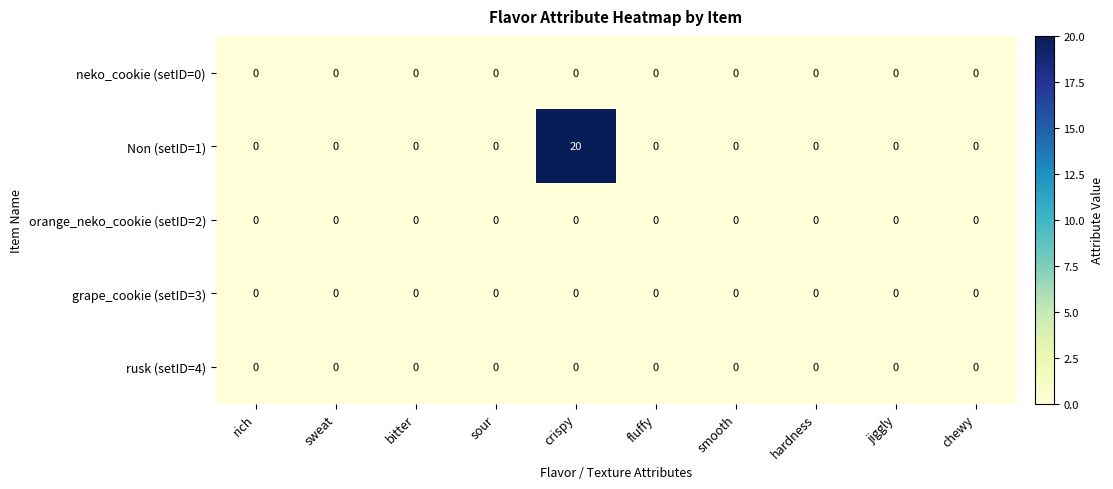

What is the total value across all series at crispy?

20